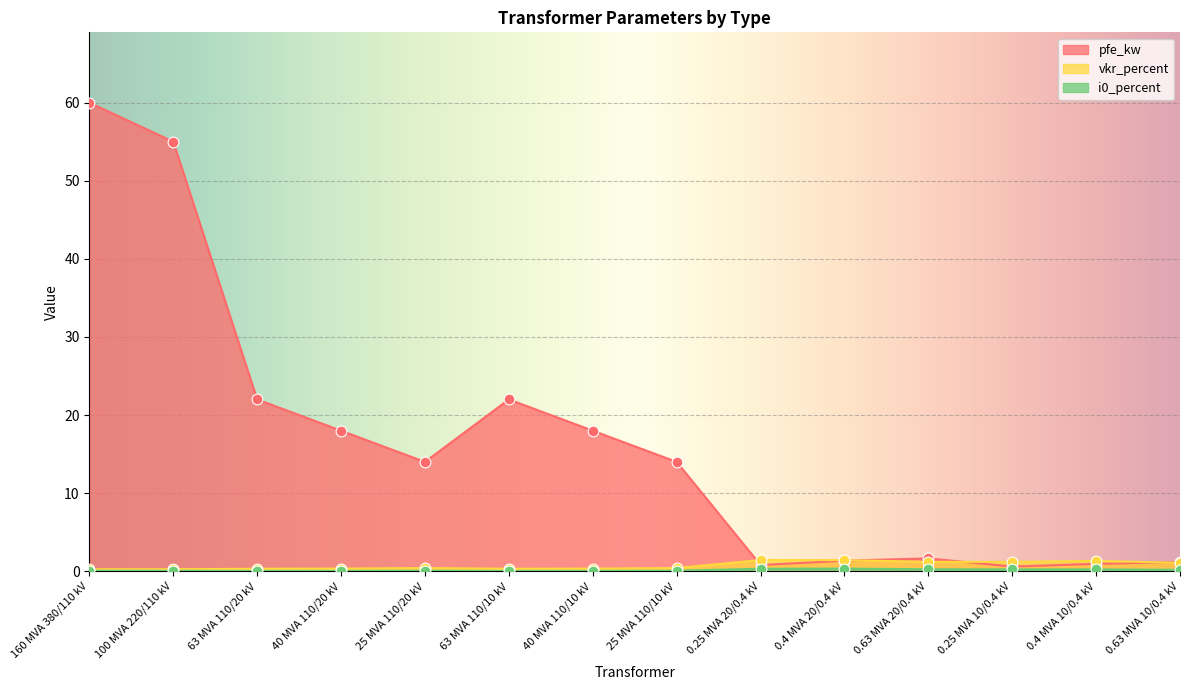

What is the total value across all series at 0.4 MVA 20/0.4 kV?

3.1